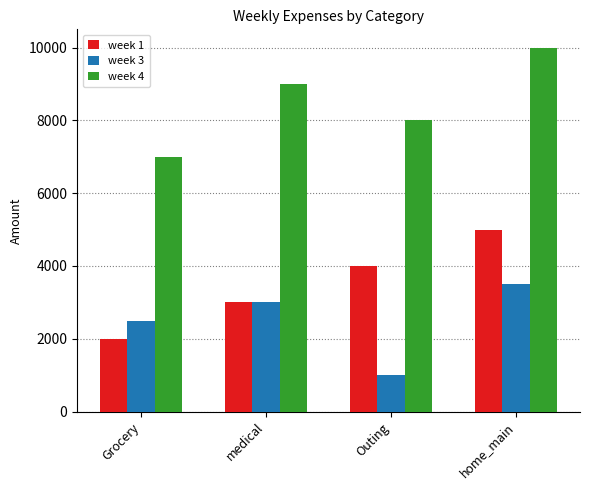

What is the difference between the highest and lowest values at Outing?

7000